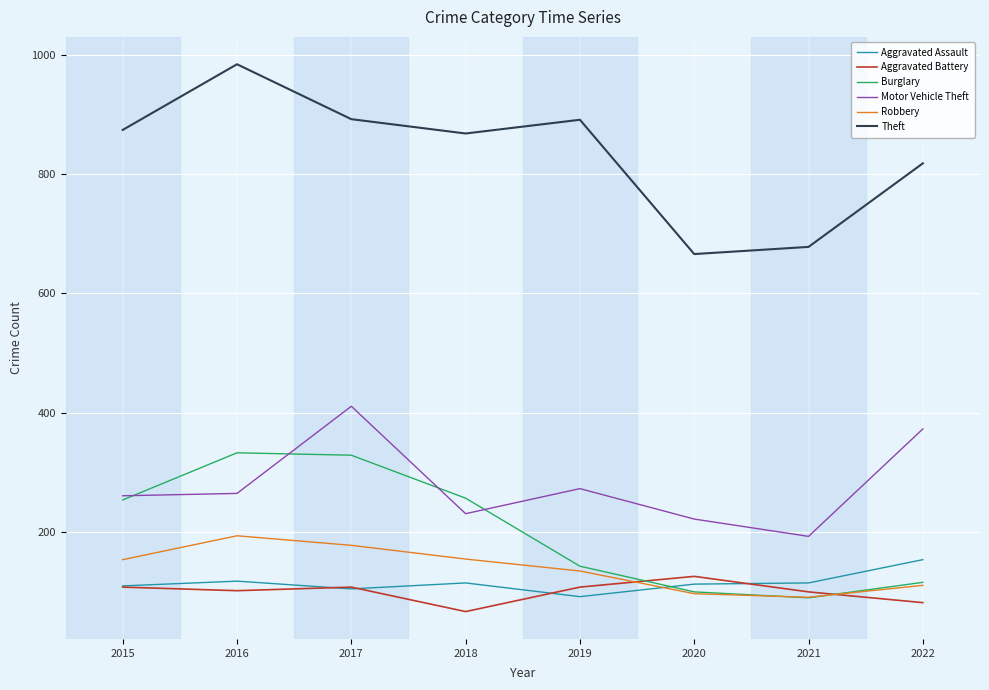

List the series in order of their peak value, highest first.

Theft, Motor Vehicle Theft, Burglary, Robbery, Aggravated Assault, Aggravated Battery